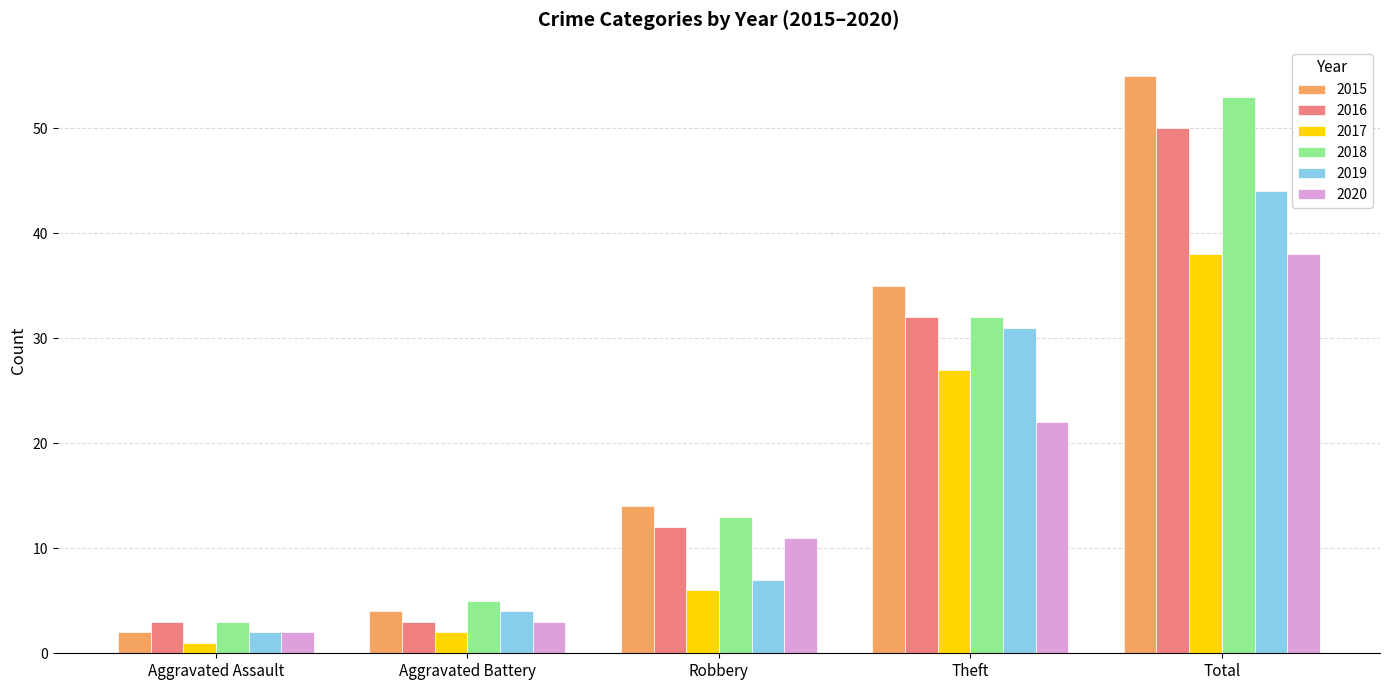

What is the average value of the 2020 series?

15